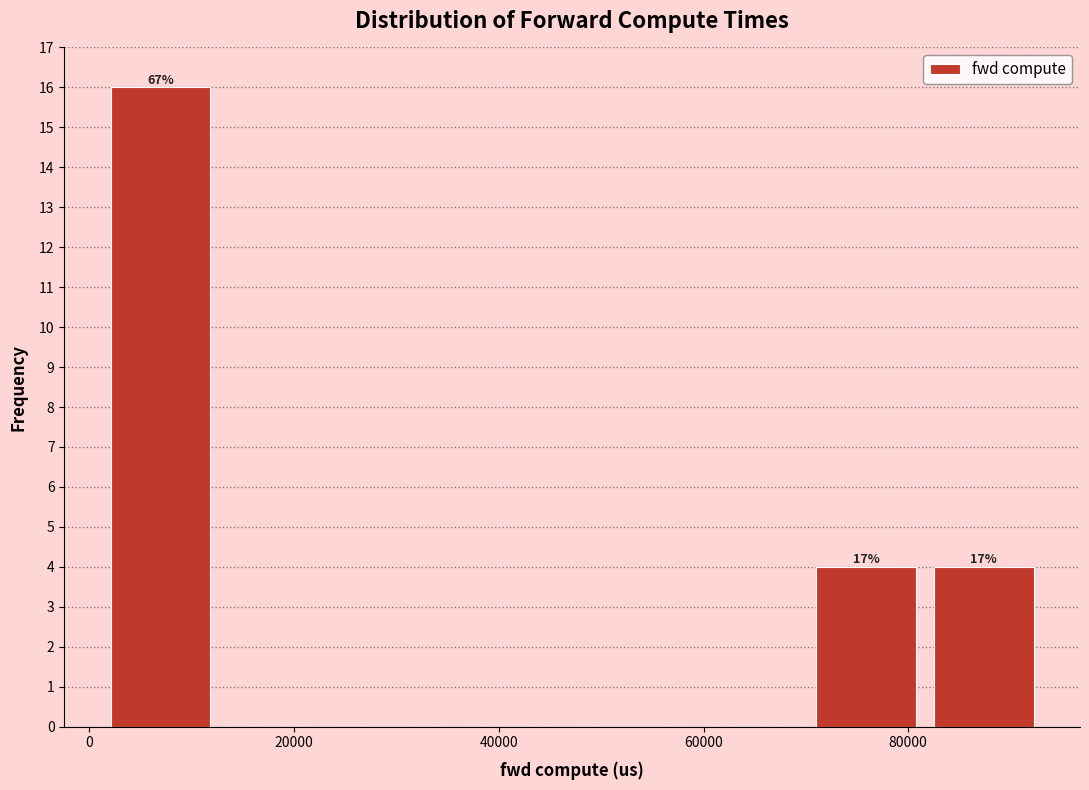

Over which range of the x-axis is the bar tallest?

2000 to 12000